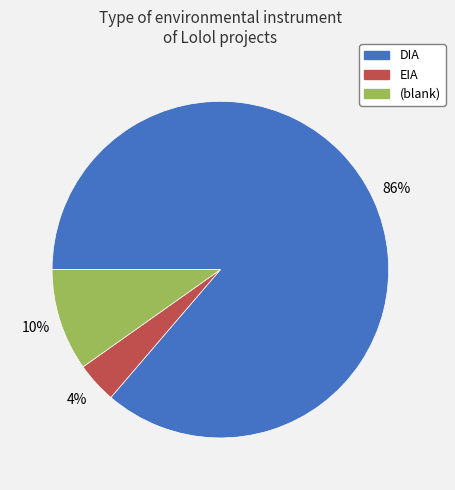

To the nearest percent, what is the difference between the largest and smallest slice percentages?

82%